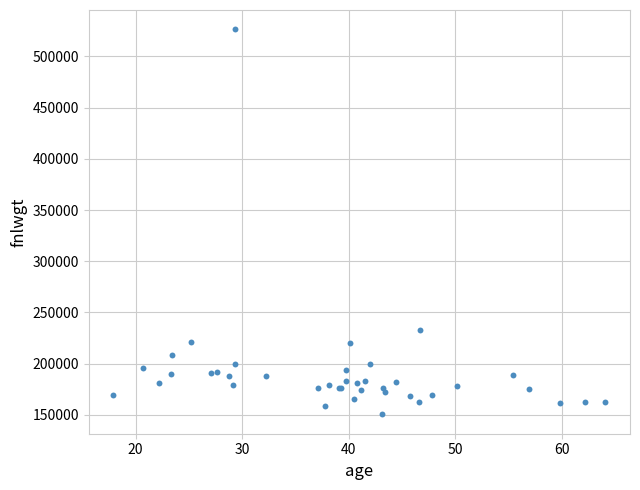

What Y value in the scatter plot is closest to 338460?

233031.9